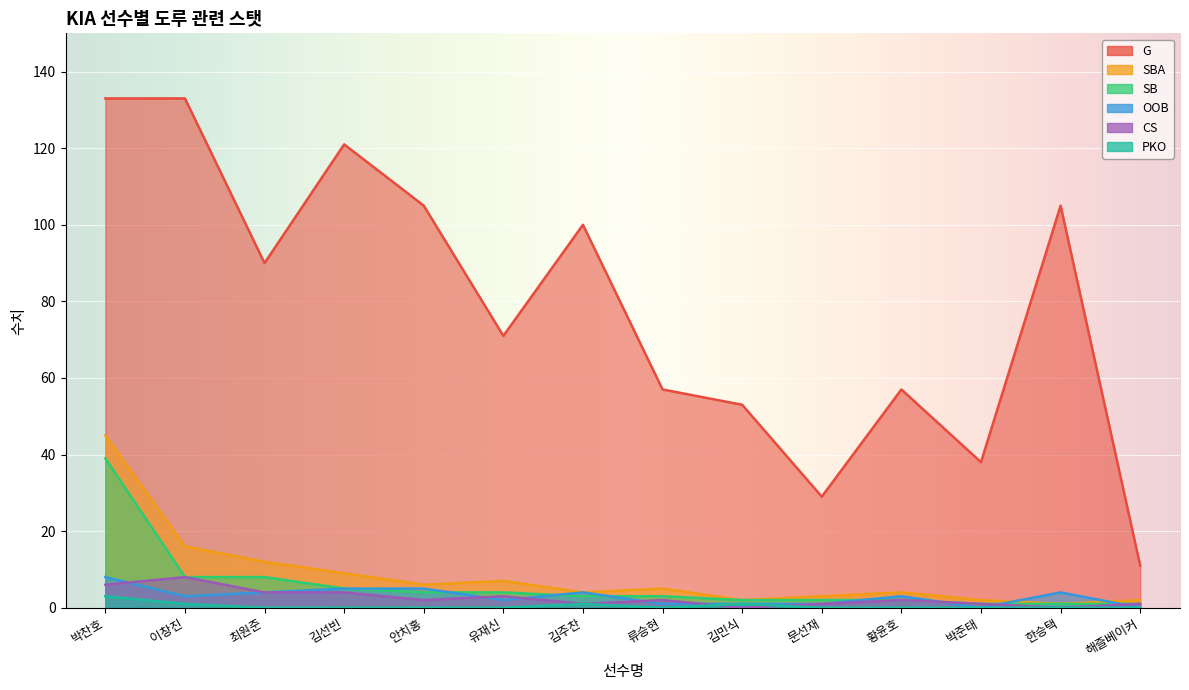

Which series has the largest range (max minus min)?

G